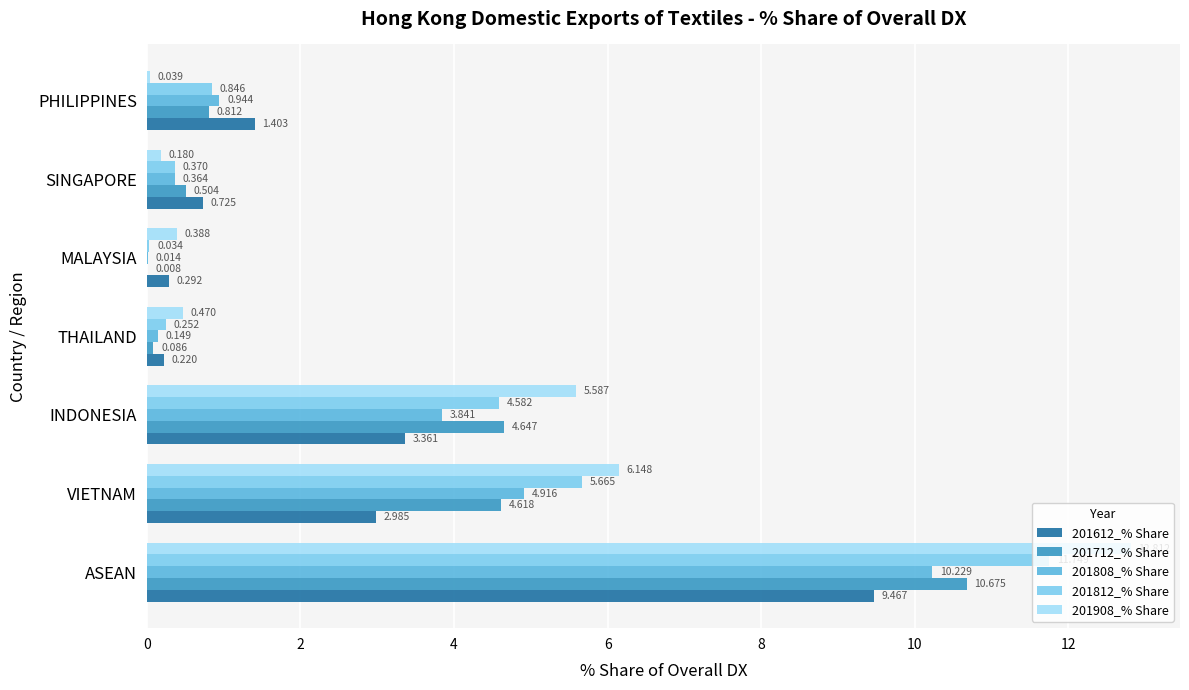

Is the value of 201712_% Share at THAILAND greater than the value of 201908_% Share at SINGAPORE?

No